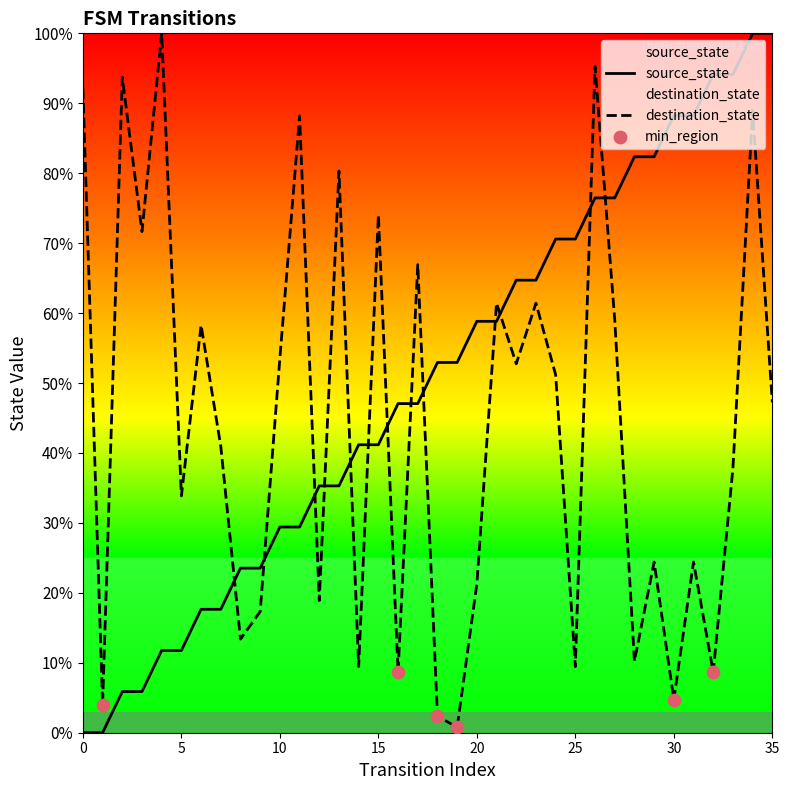

At how many categories does at least one series exceed 97?

3